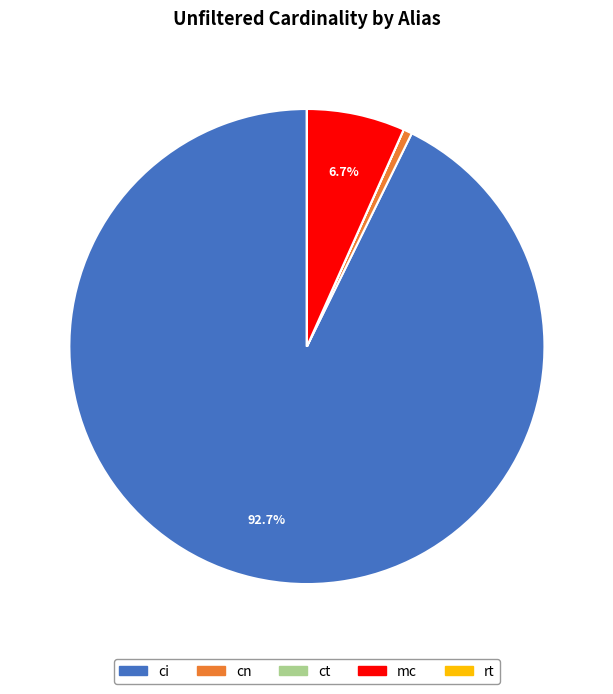

Which slice represents more than half of the pie?

ci